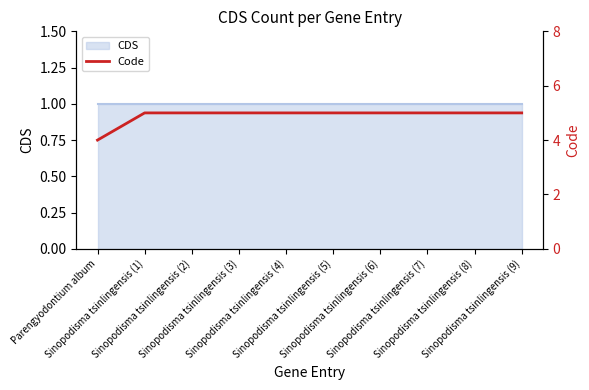

What is the maximum value shown in the chart?

5